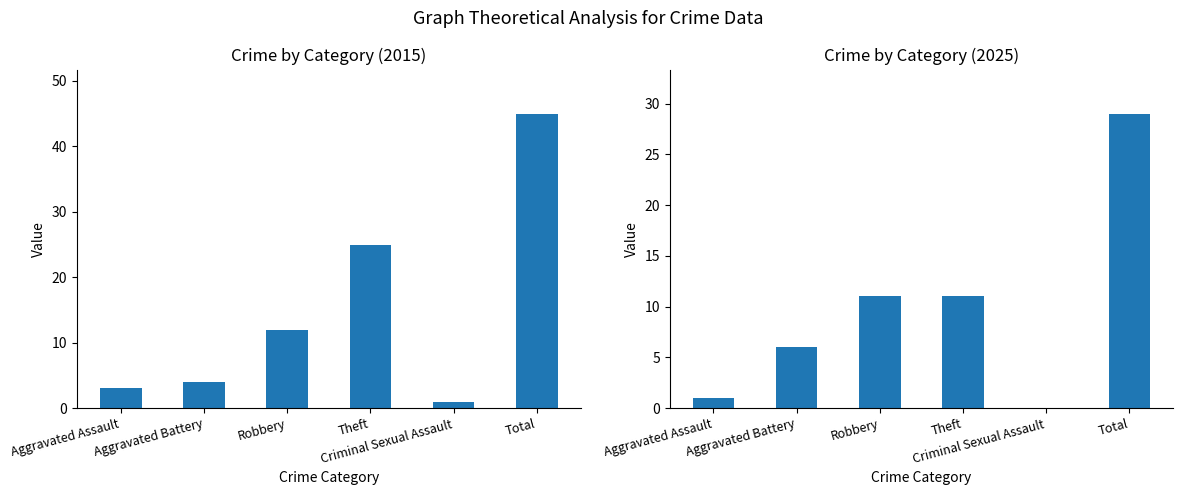

Which series has the largest total across all categories?

2015